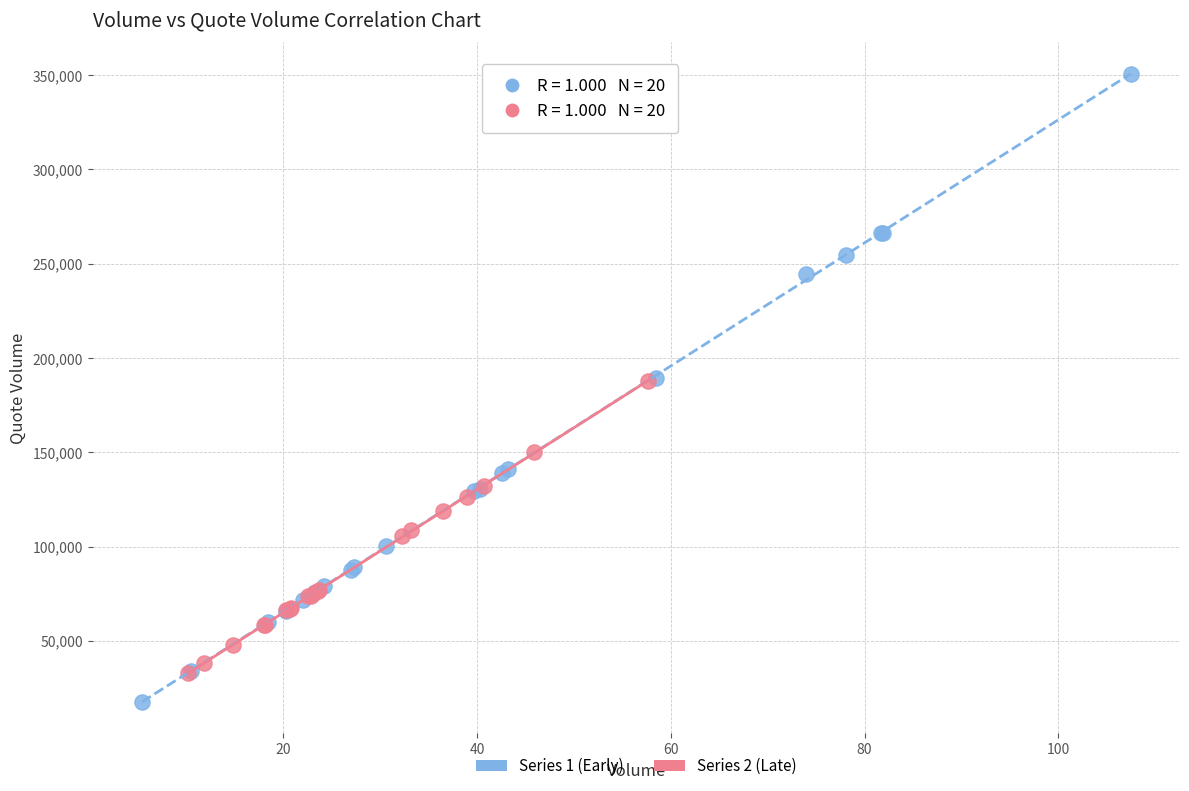

Which series contains the lowest Y value?

Series 1 (Early)